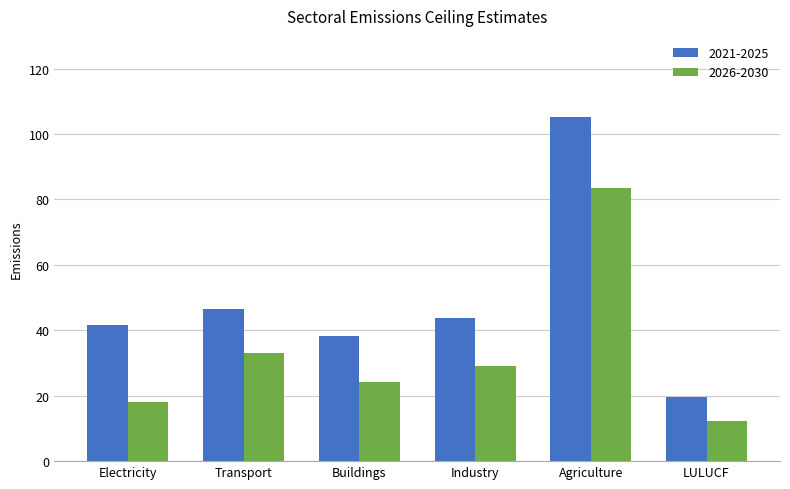

At how many categories does at least one series exceed 17?

6